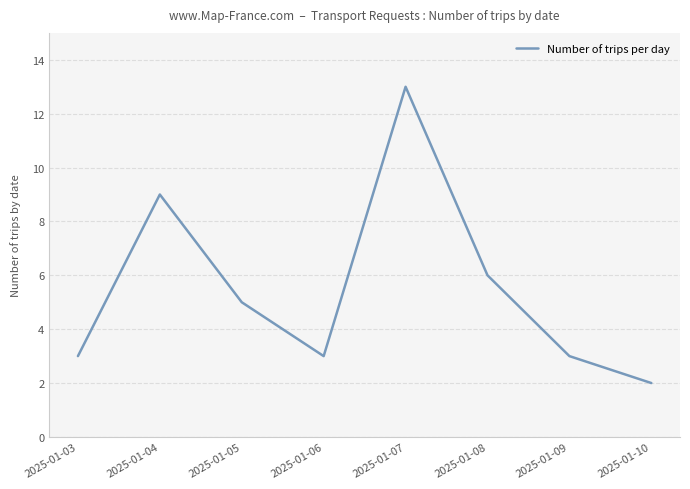

Where is the data nearest to the value 7?

2025-01-08